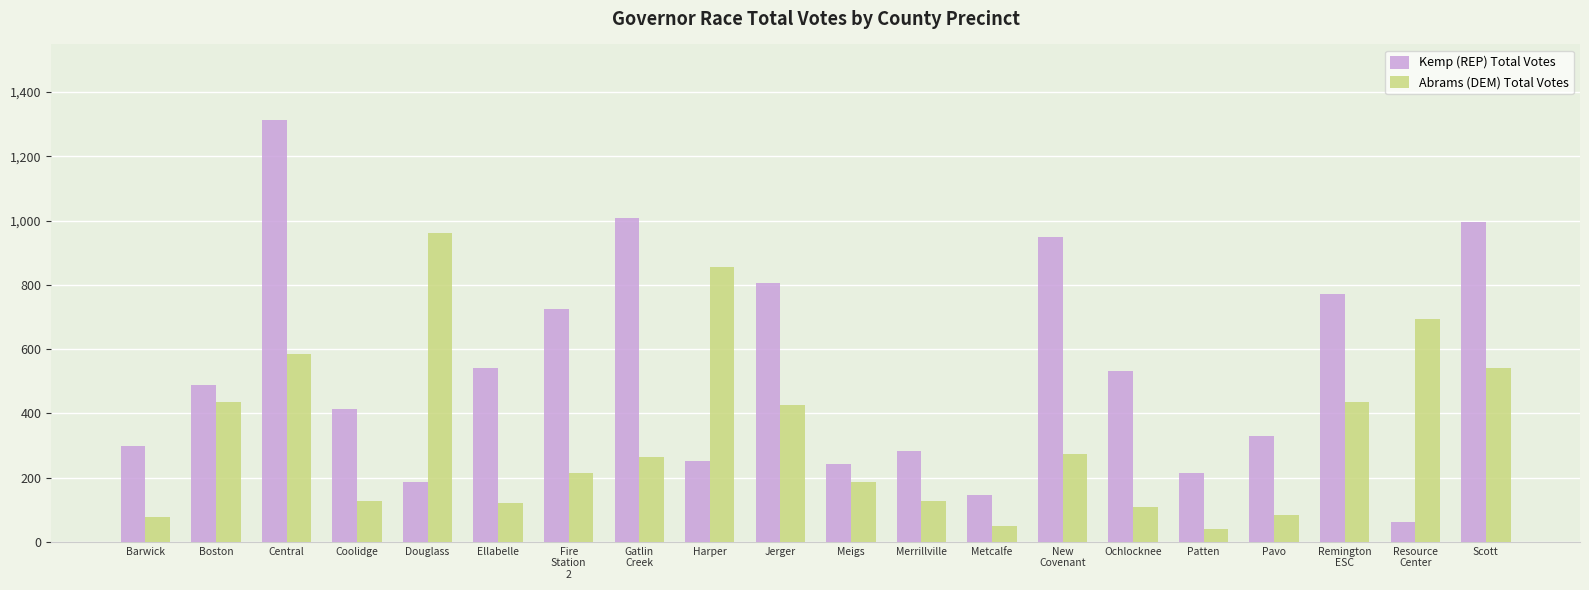

What is the approximate value of Abrams (DEM) Total Votes at Barwick?

77